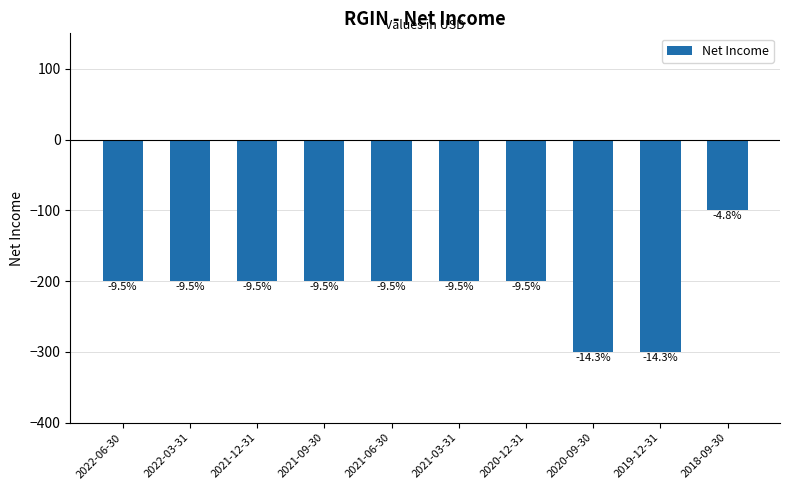

How many values exceed -200?

1